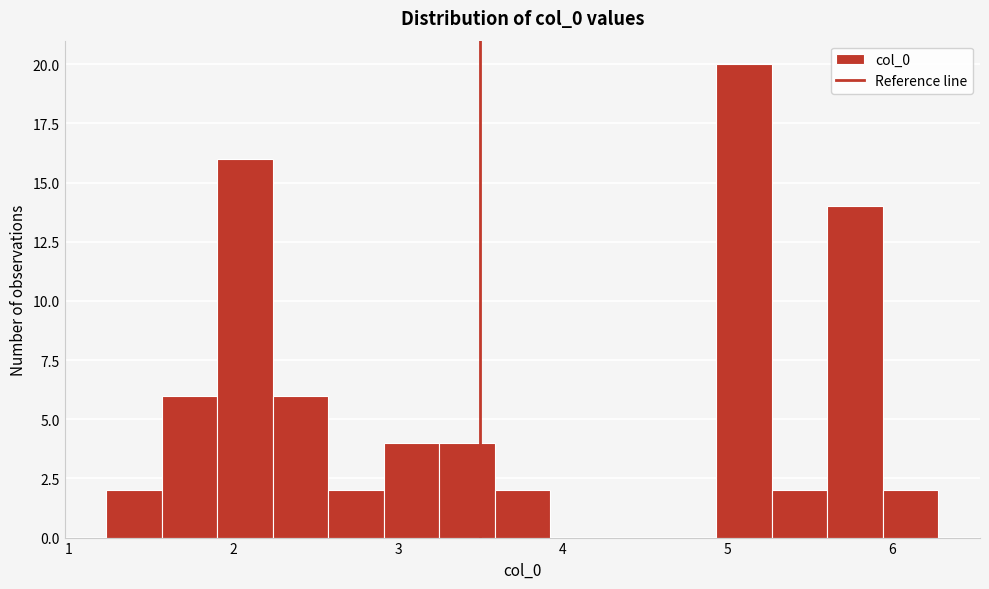

Read against the x-axis, roughly where is the centre of the tallest bar?

5.1